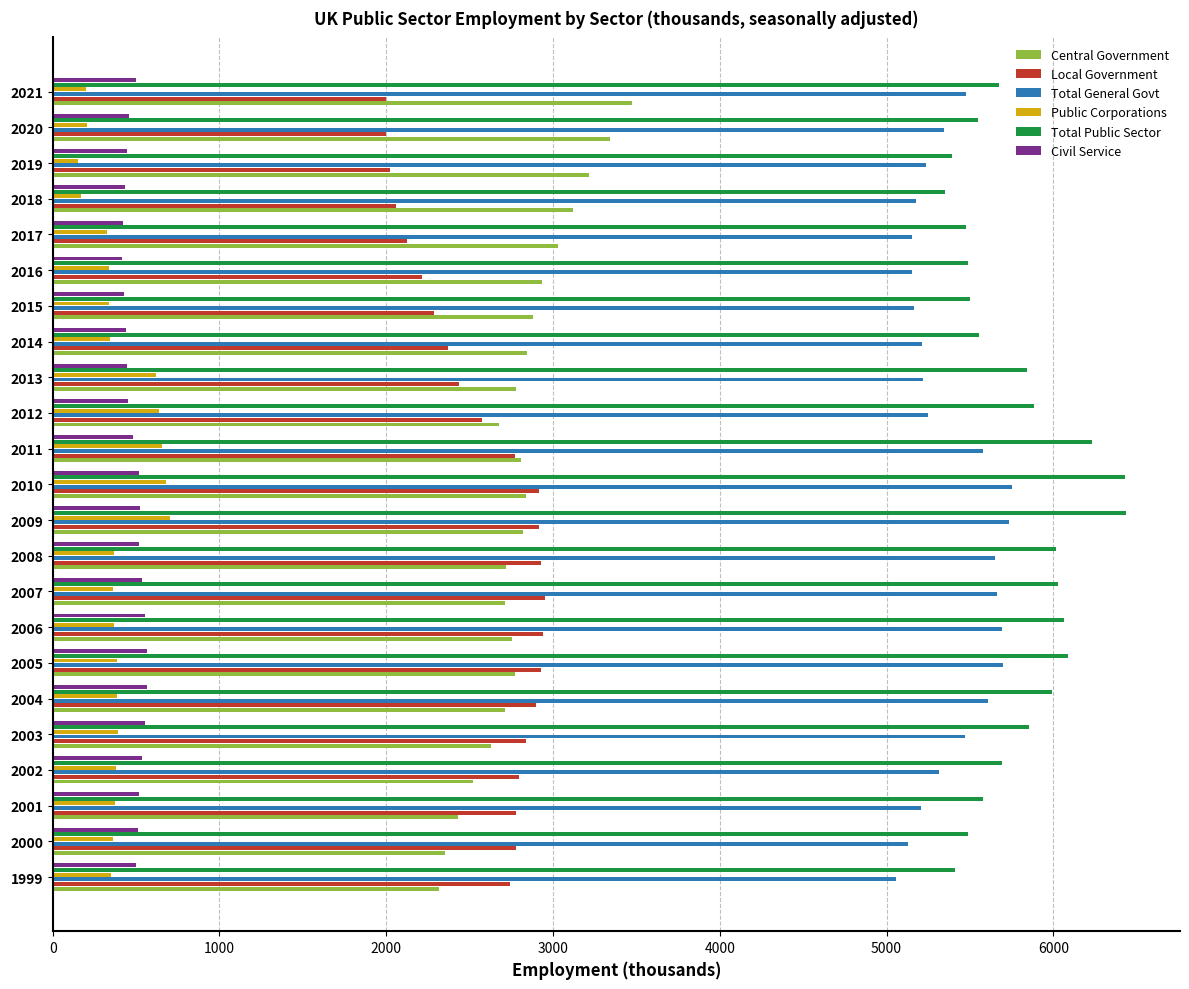

What is the average value of the Local Government series?

2577